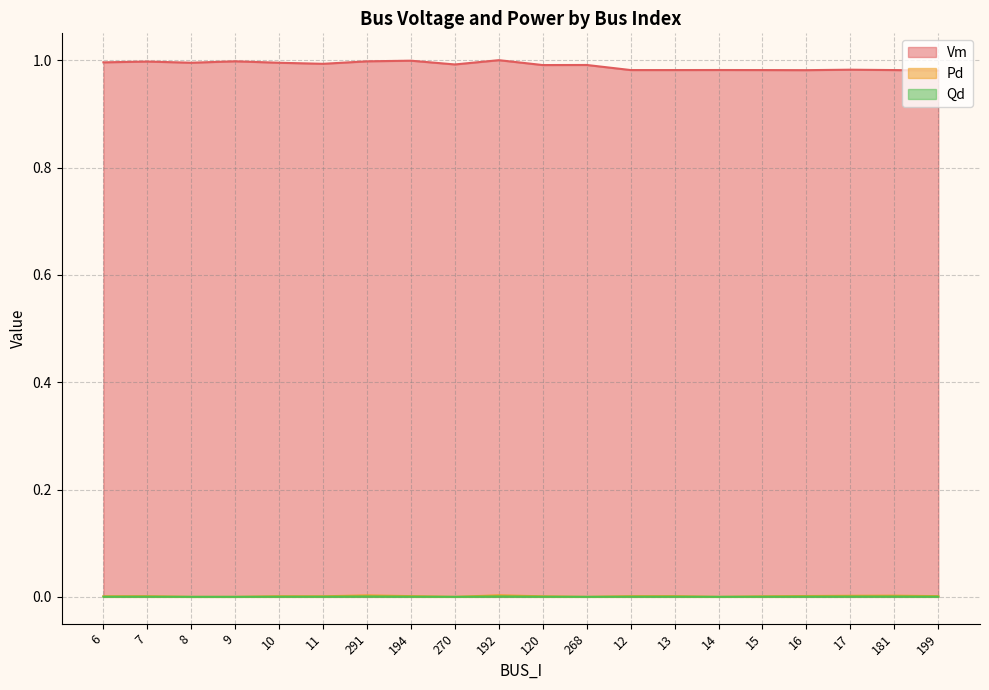

Reading left to right, list all the values displayed in this chart.

Vm: 1.0	1.0	1.0	1.0	1.0	1.0	1.0	1.0	1.0	1.0	1.0	1.0	1.0	1.0	1.0	1.0	1.0	1.0	1.0	1.0
Pd: 0.0	0.0	0.0	0.0	0.0	0.0	0.0	0.0	0.0	0.0	0.0	0.0	0.0	0.0	0.0	0.0	0.0	0.0	0.0	0.0
Qd: 0.0	0.0	0.0	0.0	0.0	0.0	0.0	0.0	0.0	0.0	0.0	0.0	0.0	0.0	0.0	0.0	0.0	0.0	0.0	0.0